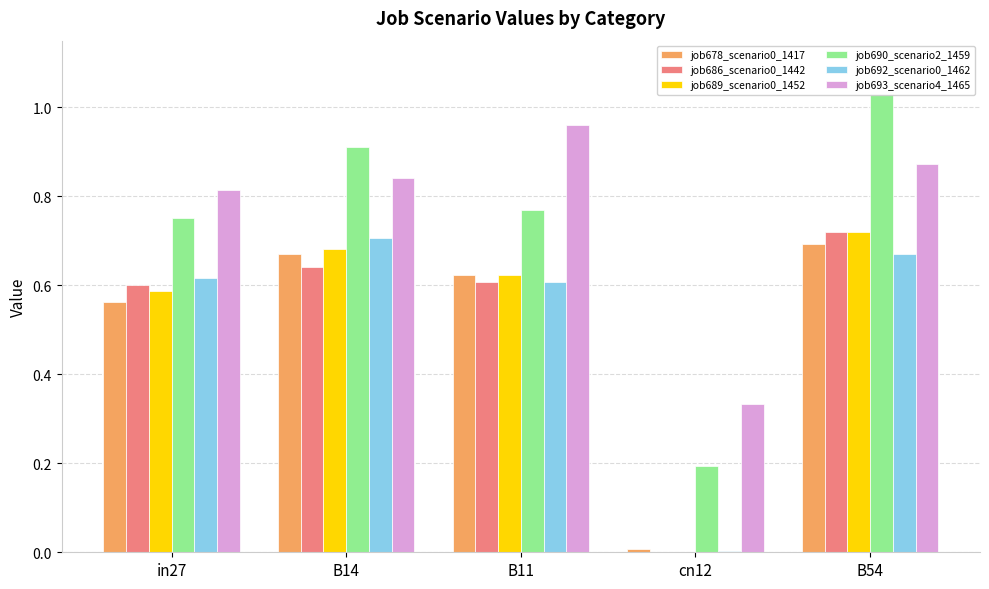

Which series has the largest range (max minus min)?

job690_scenario2_1459